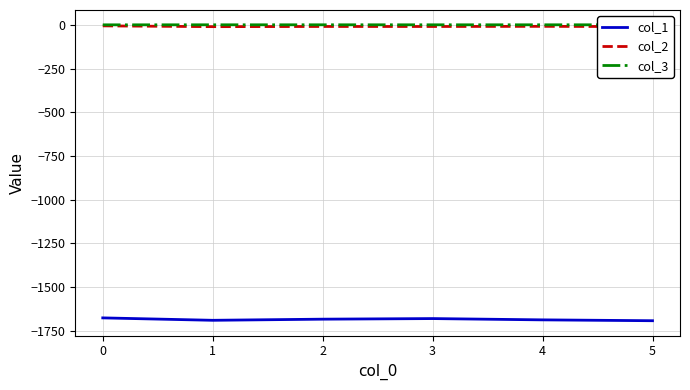

True or false: col_1 has a value of -2363.4 at 2.

False